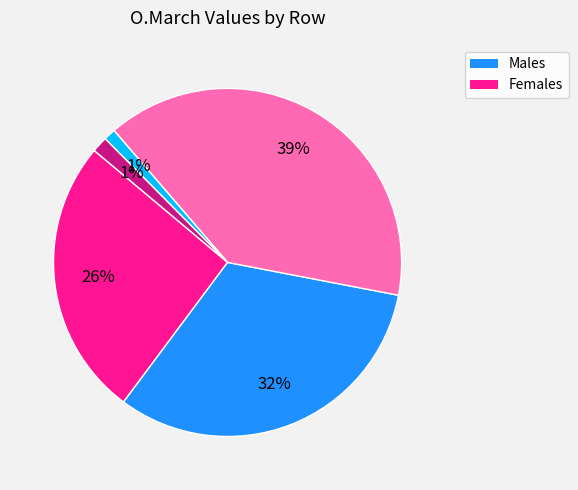

To the nearest percent, what is the difference between the largest and smallest slice percentages?

38%